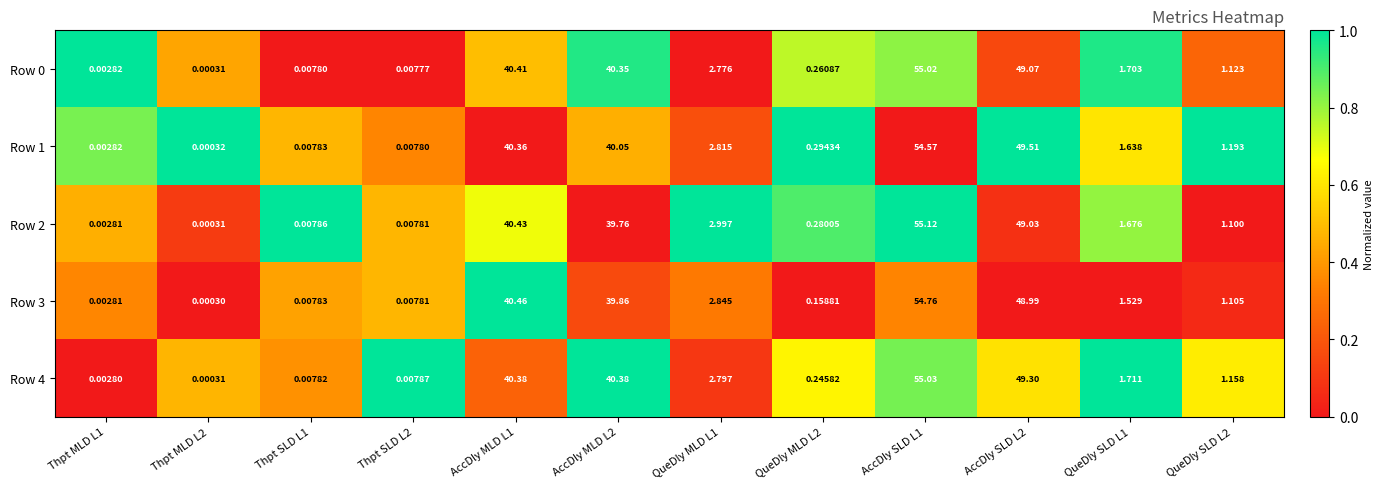

How many values in the Row 2 series are below 1?

5